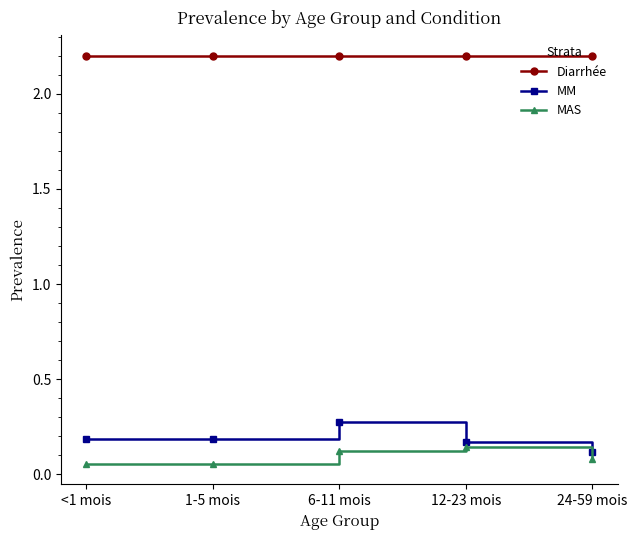

What is the label of the 5th point from the left?

24-59 mois